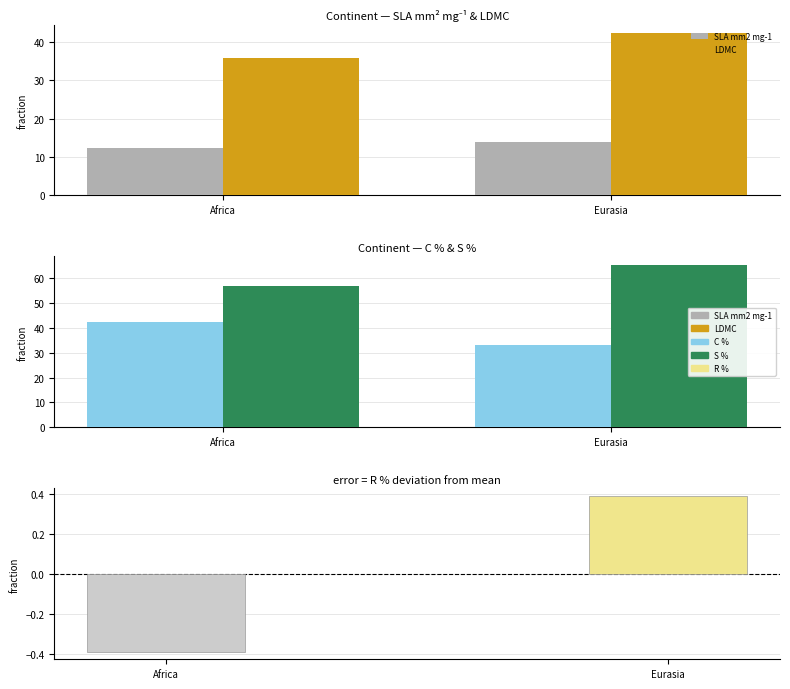

How many series are shown in this chart?

5